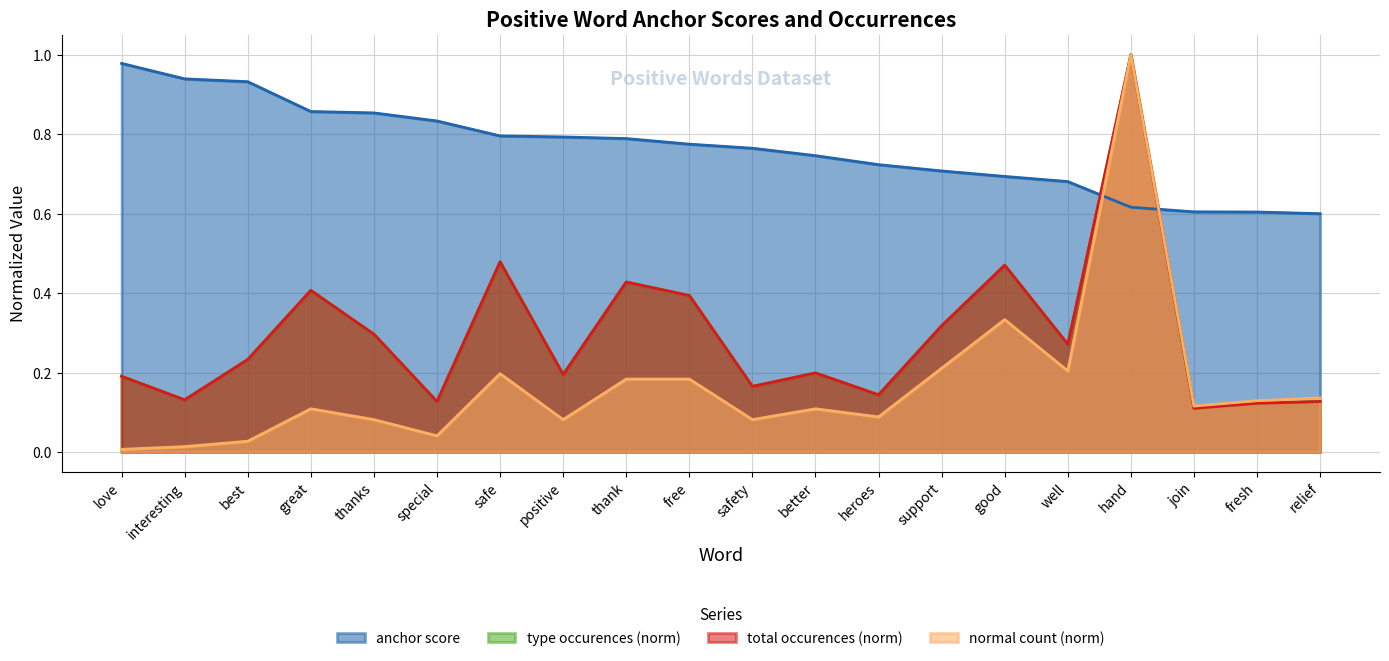

How many lines are shown in the chart?

4